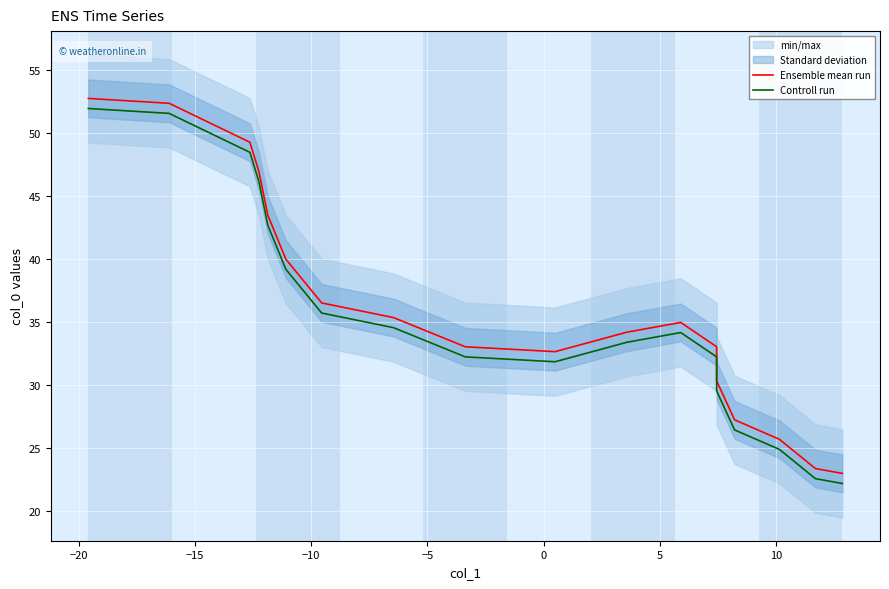

Rank the series by their maximum value, from lowest to highest.

Controll run, Ensemble mean run